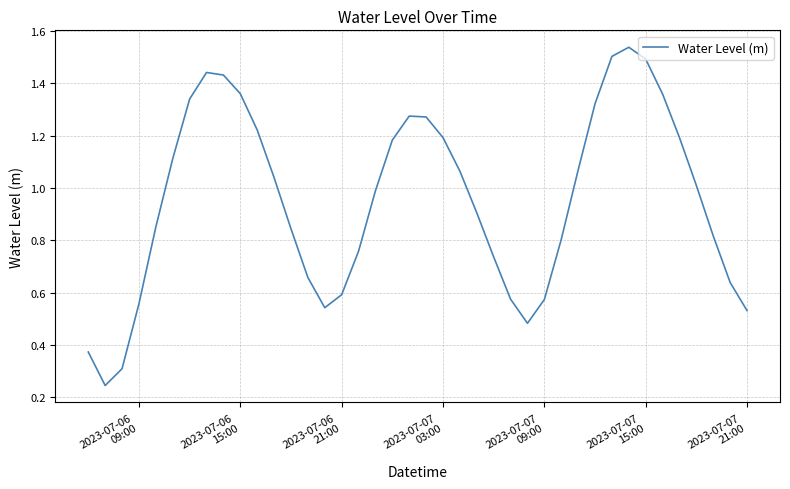

What is the value of the 19th point from the left?

1.2